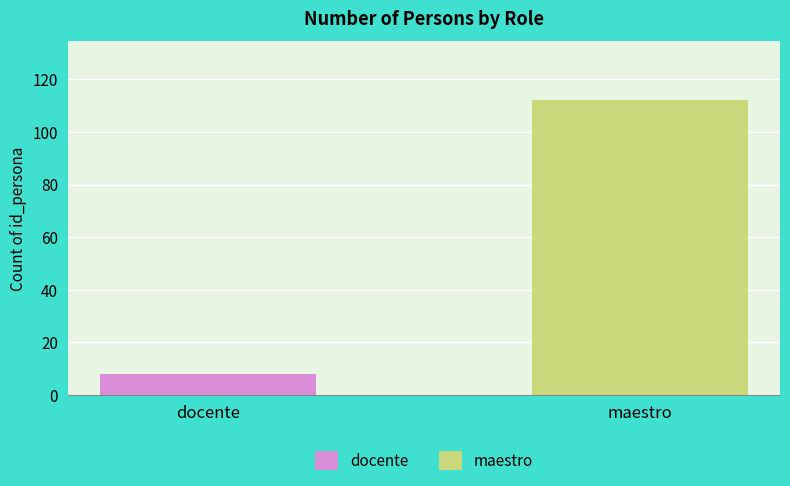

What is the smallest value displayed?

8